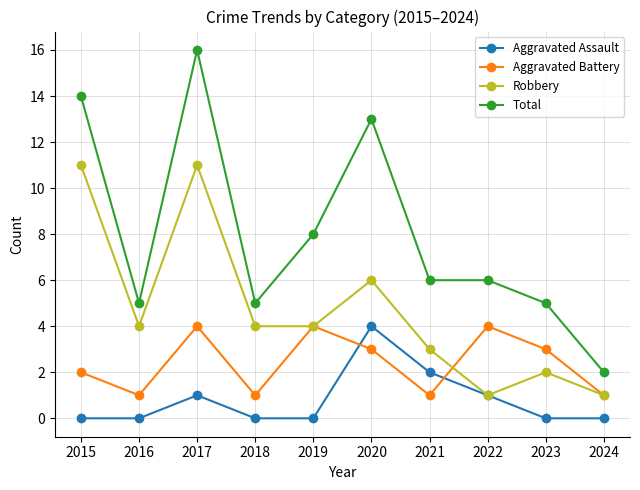

Rank the series by their average value, from lowest to highest.

Aggravated Assault, Aggravated Battery, Robbery, Total